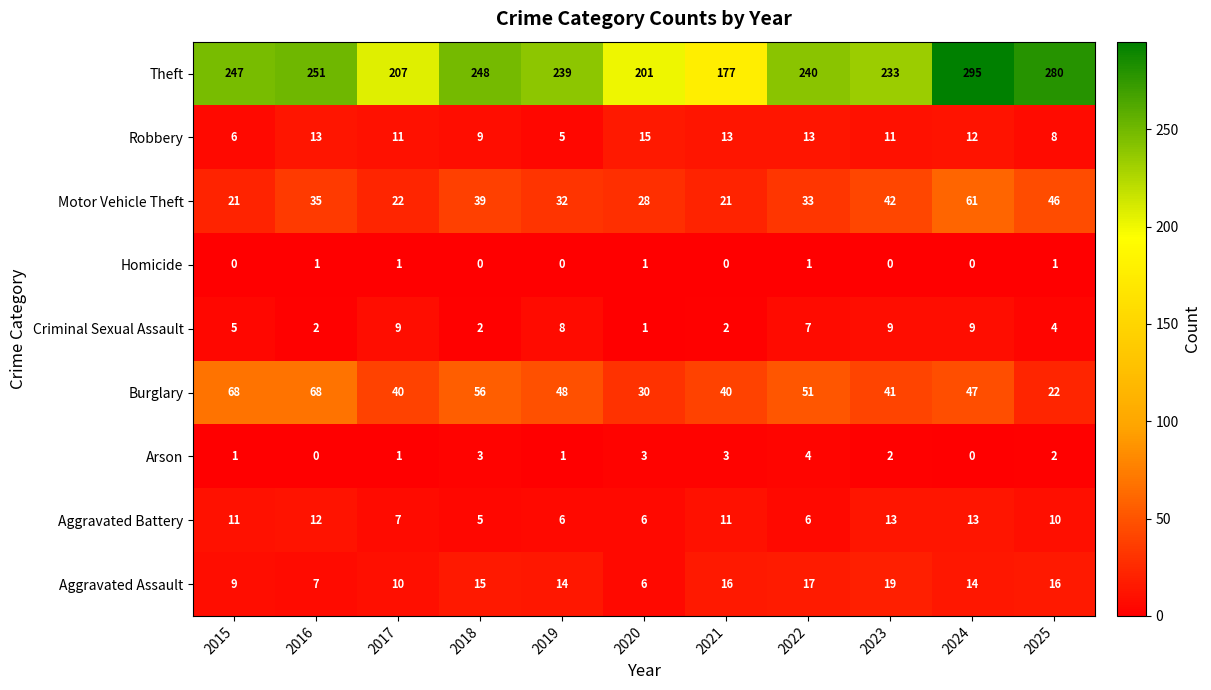

Which series has the largest total across all categories?

Theft